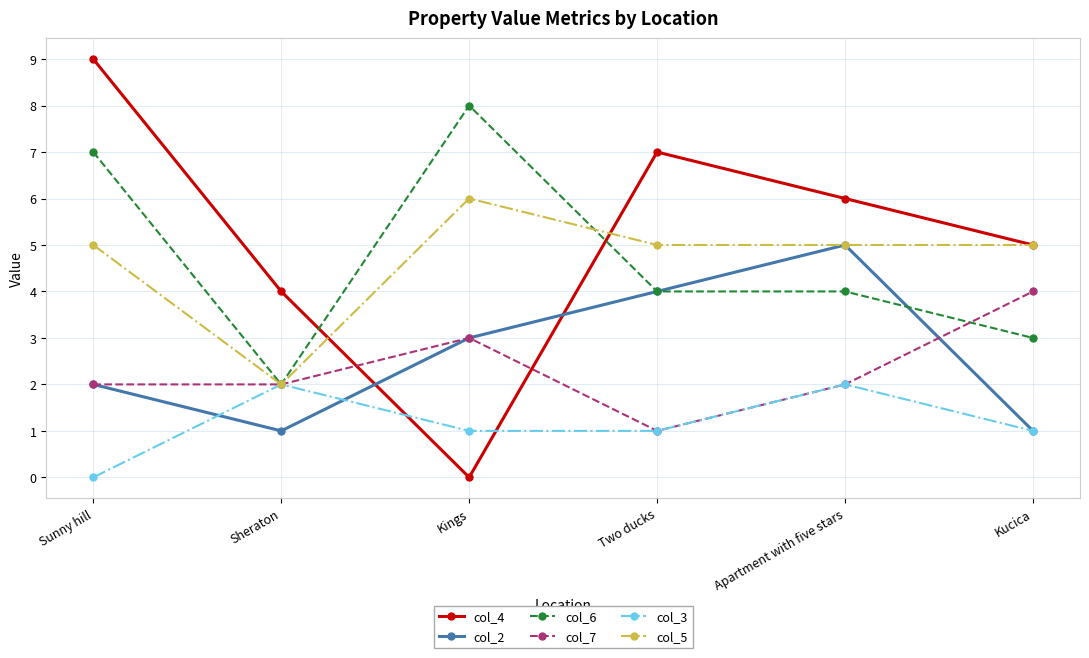

What is the average value of the col_6 series?

5